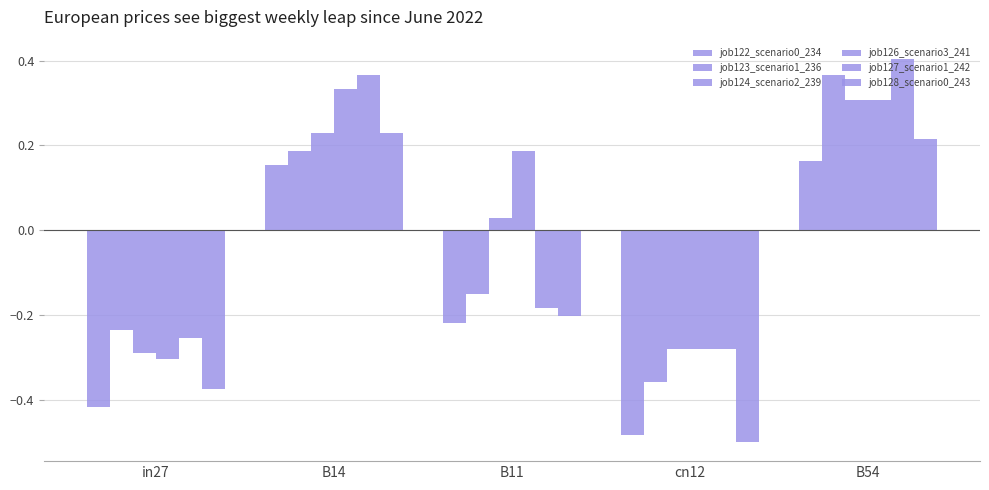

How many data points in job127_scenario1_242 are above 0?

2